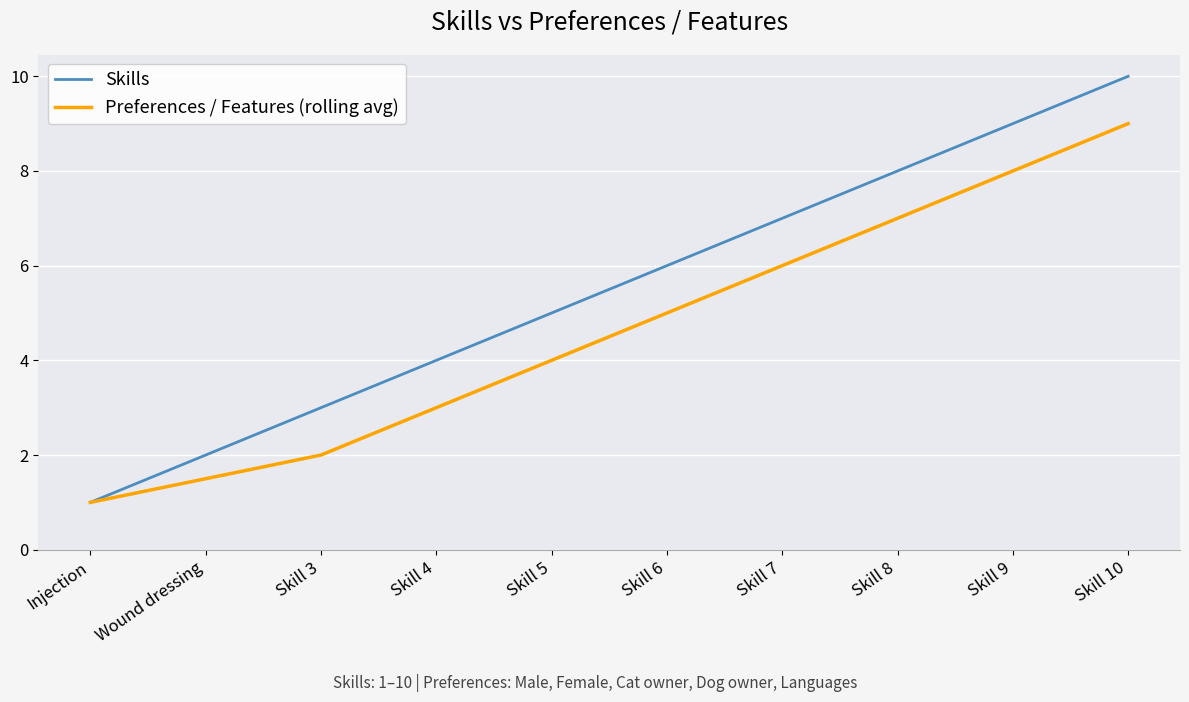

Is the value of Preferences / Features (rolling avg) at Skill 4 greater than the value of Skills at Skill 7?

No